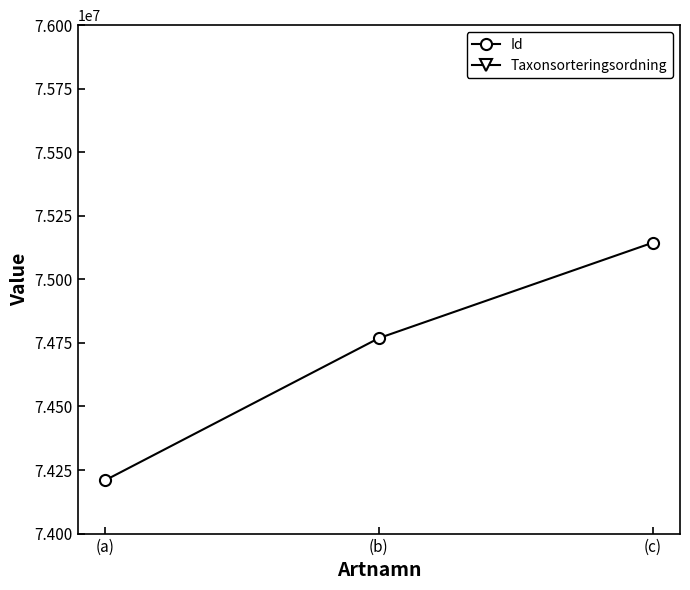

Rank the series by their maximum value, from lowest to highest.

Taxonsorteringsordning, Id